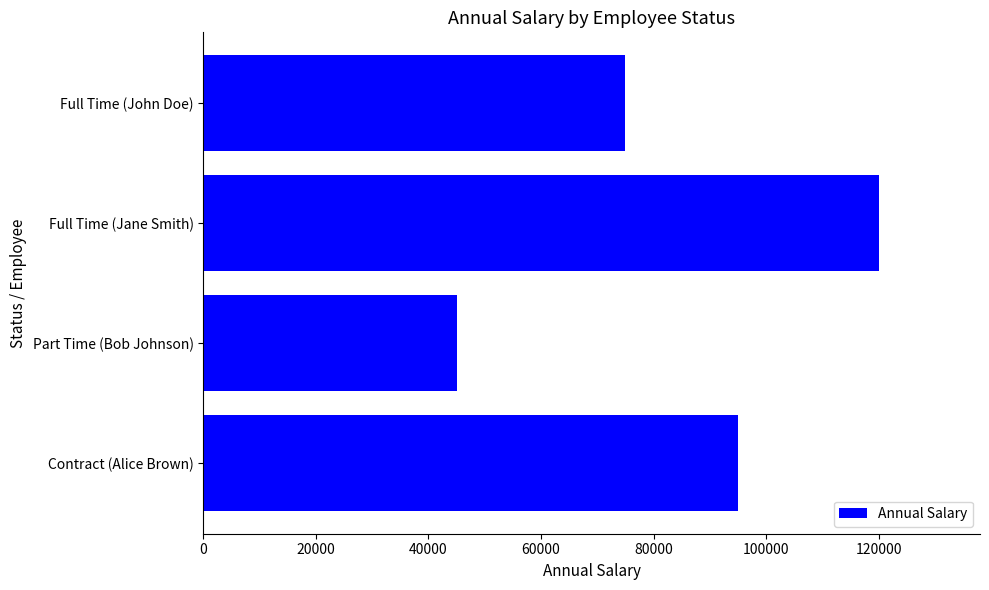

What value does the data have at Full Time (Jane Smith), to the nearest 100?

120000